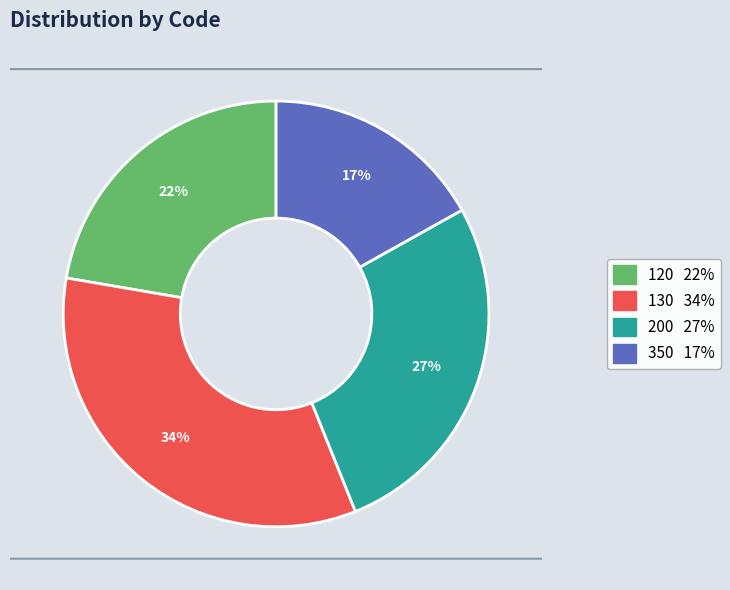

What is the largest slice in the pie chart?

130